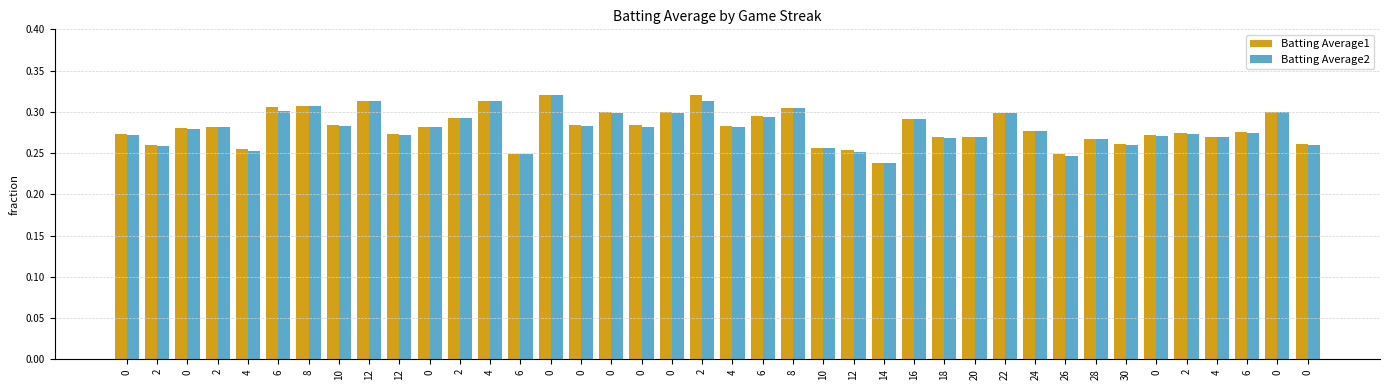

What are all the series names shown in the legend?

Batting Average1, Batting Average2